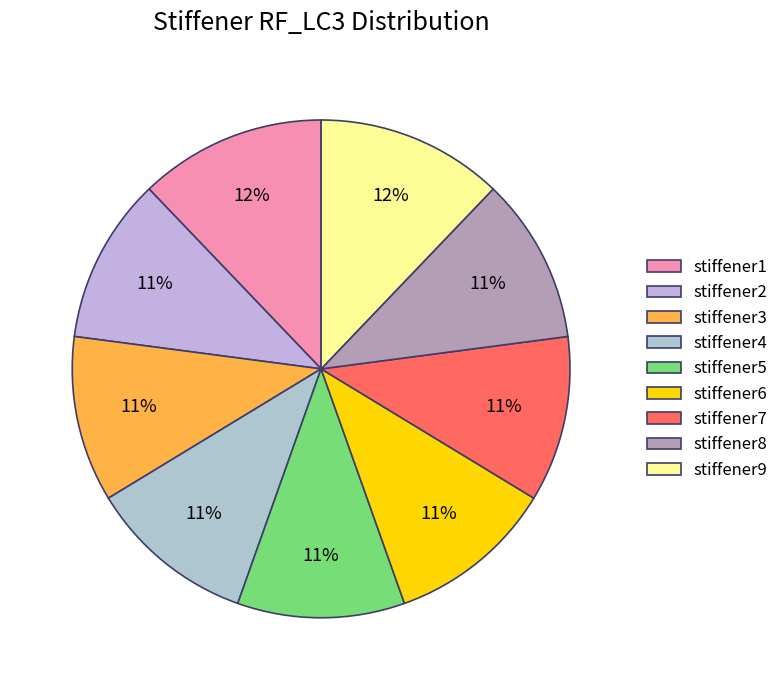

What percentage is the stiffener3 slice, to the nearest percent?

11%